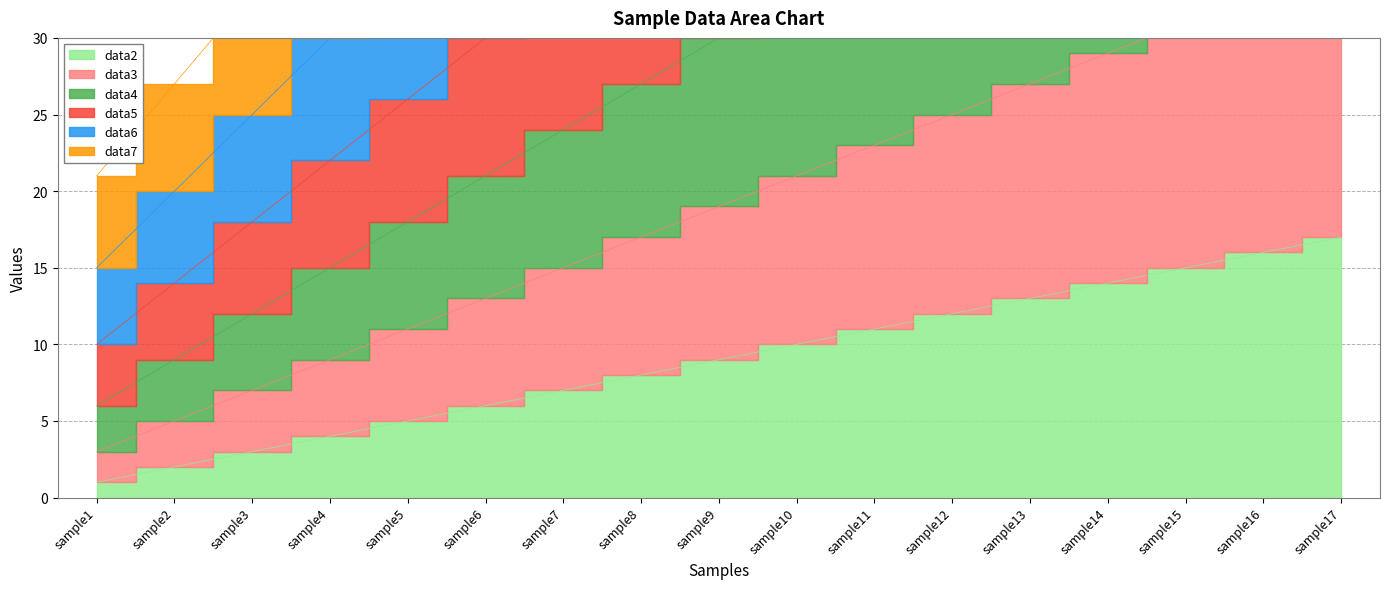

List the series in order of their peak value, highest first.

data7, data6, data5, data4, data3, data2